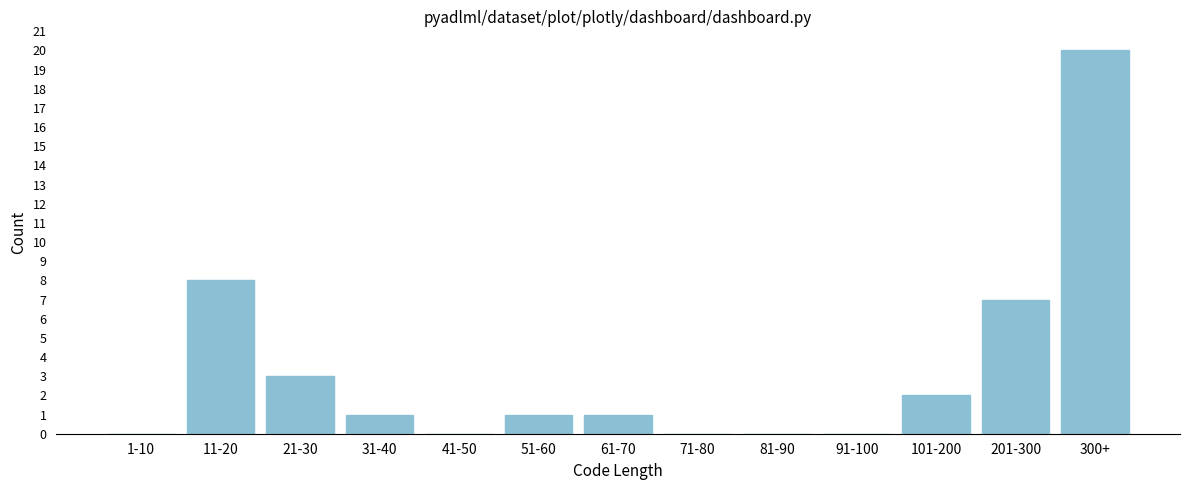

Reading left to right, transcribe all the data shown in this chart.

1-10=0	11-20=8	21-30=3	31-40=1	41-50=0	51-60=1	61-70=1	71-80=0	81-90=0	91-100=0	101-200=2	201-300=7	300+=20